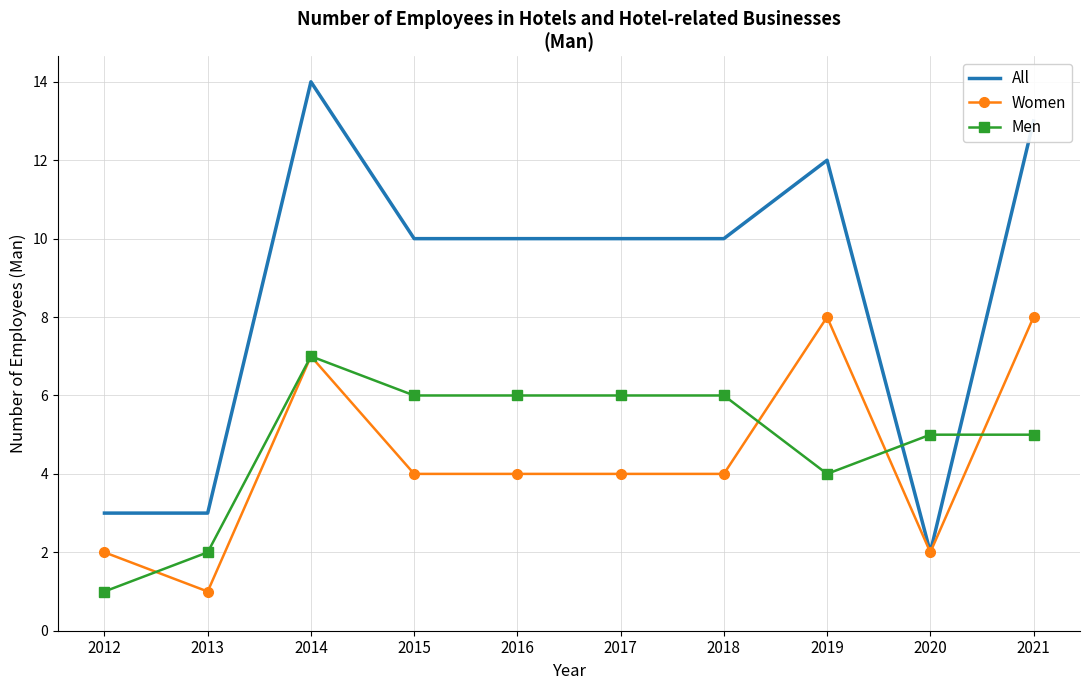

At 2012, list the series in order from smallest to largest.

Men, Women, All